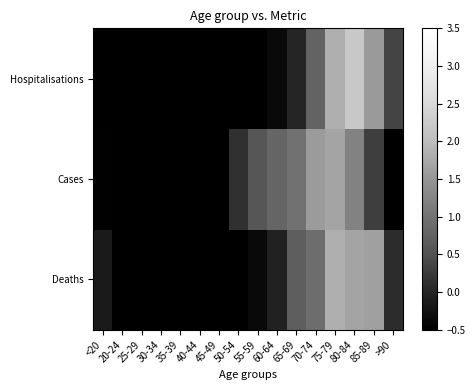

List the series in order of their peak value, lowest first.

Cases, Deaths, Hospitalisations